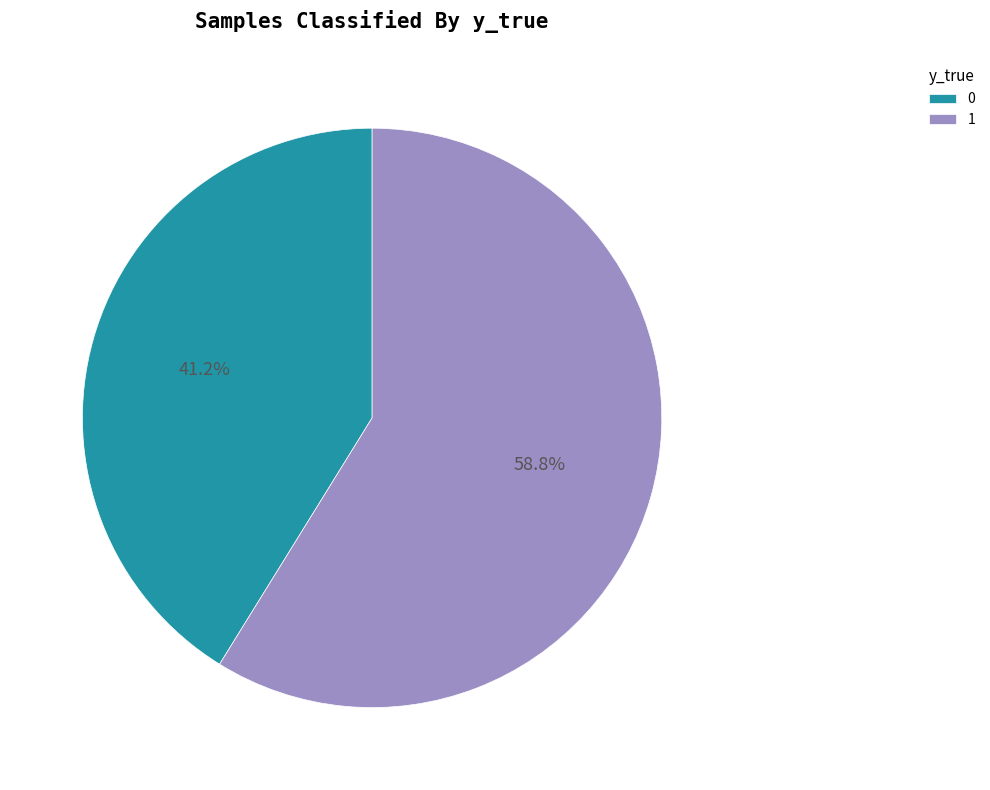

Rank the categories by value from highest to lowest.

1, 0